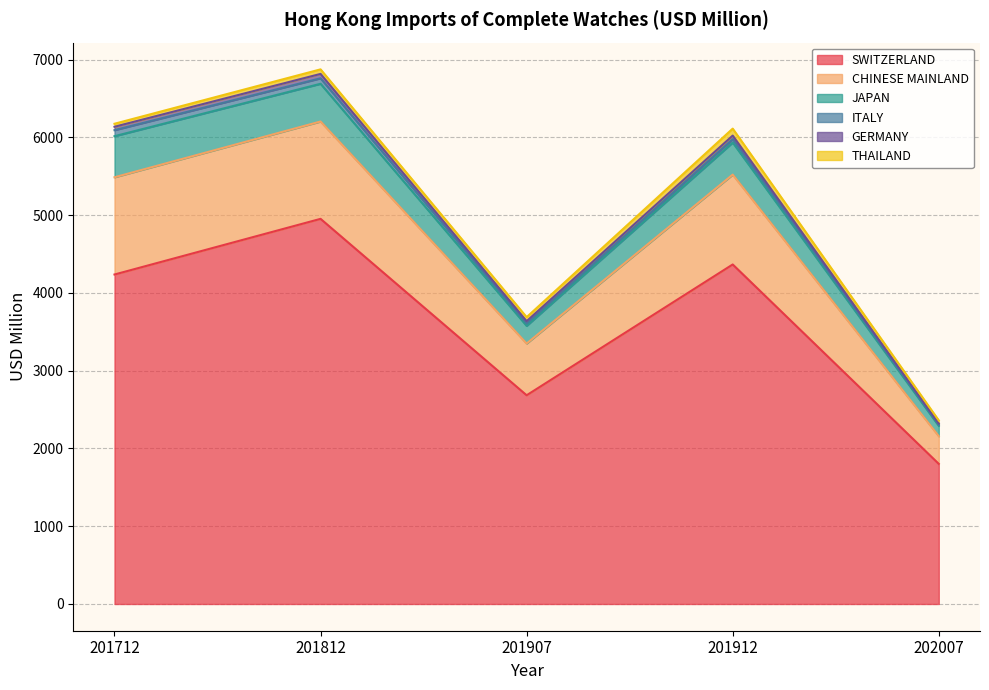

At which label does SWITZERLAND reach its minimum?

202007